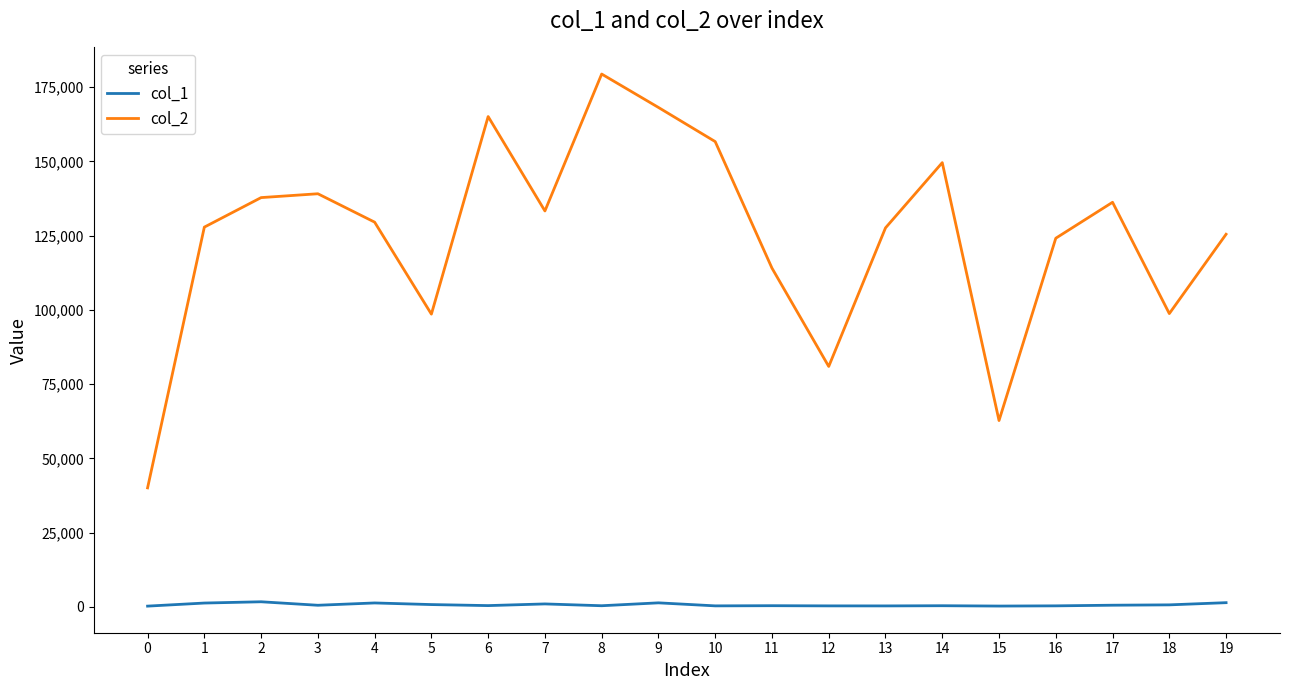

What is the spread (max minus min) of values at 9?

166805